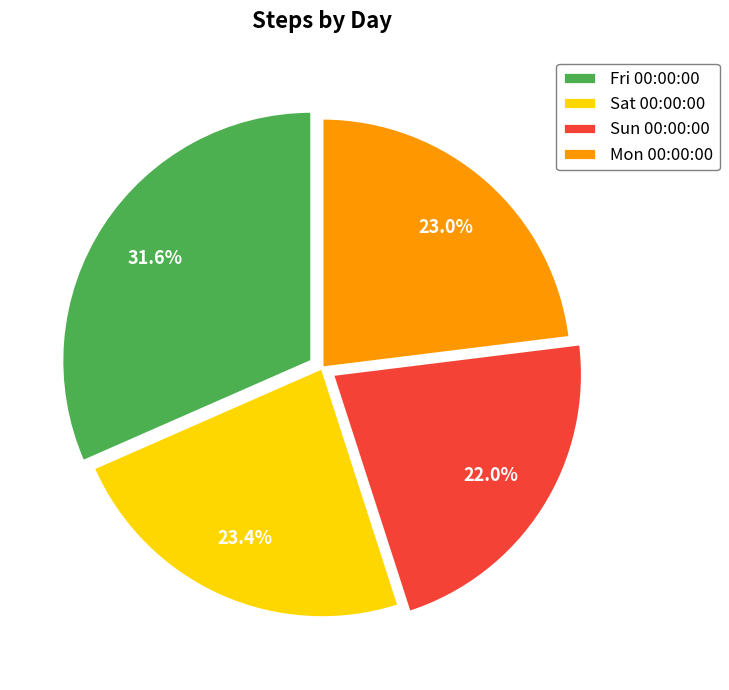

Between Fri 00:00:00 and Sat 00:00:00, which is larger?

Fri 00:00:00